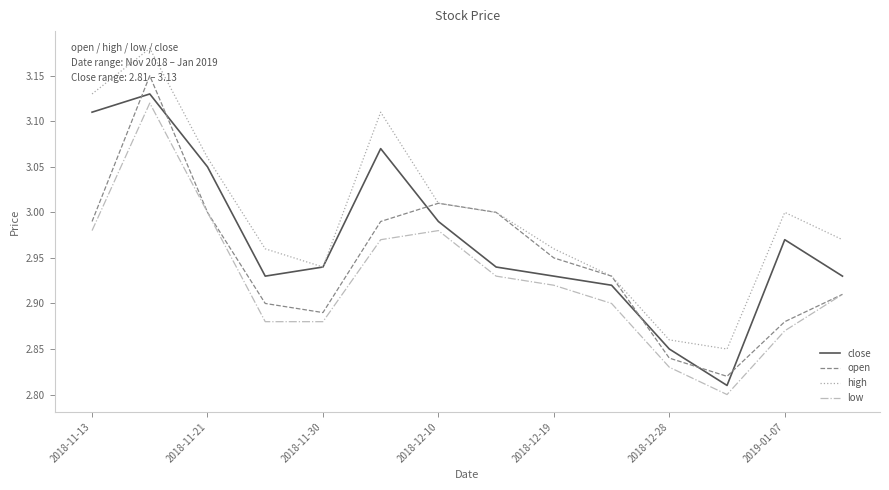

List the series in order of their overall mean, highest first.

high, close, open, low